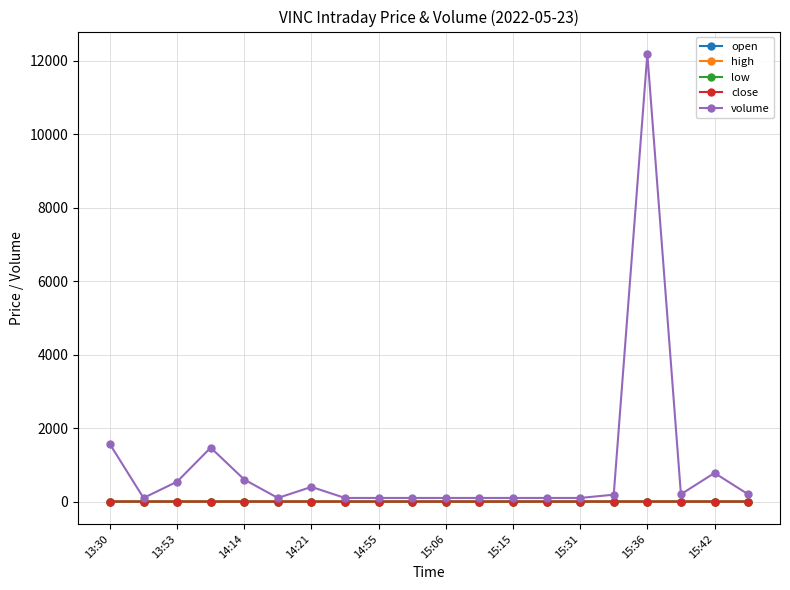

True or false: open has more than 1 interior local peaks.

True